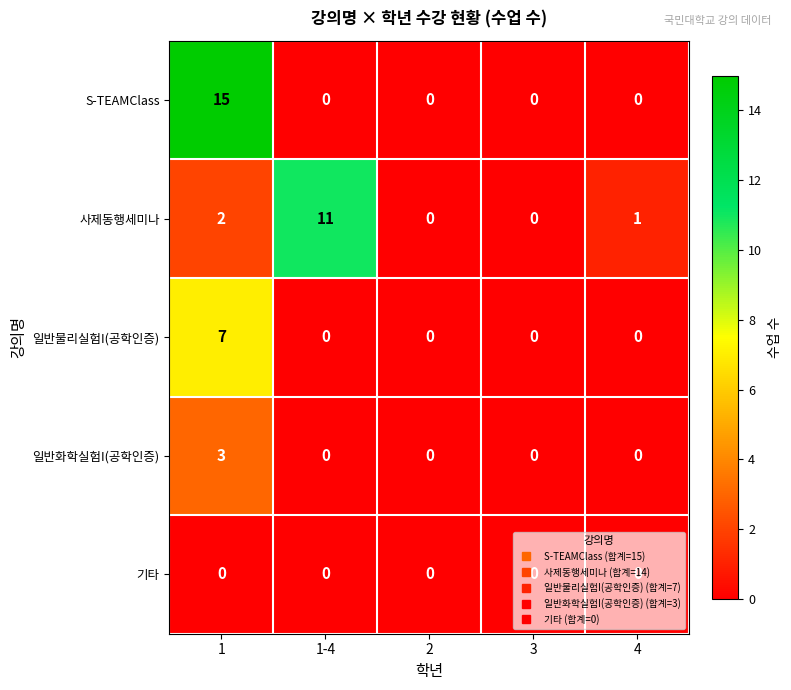

Between 3 and 4, which series saw the biggest shift?

사제동행세미나